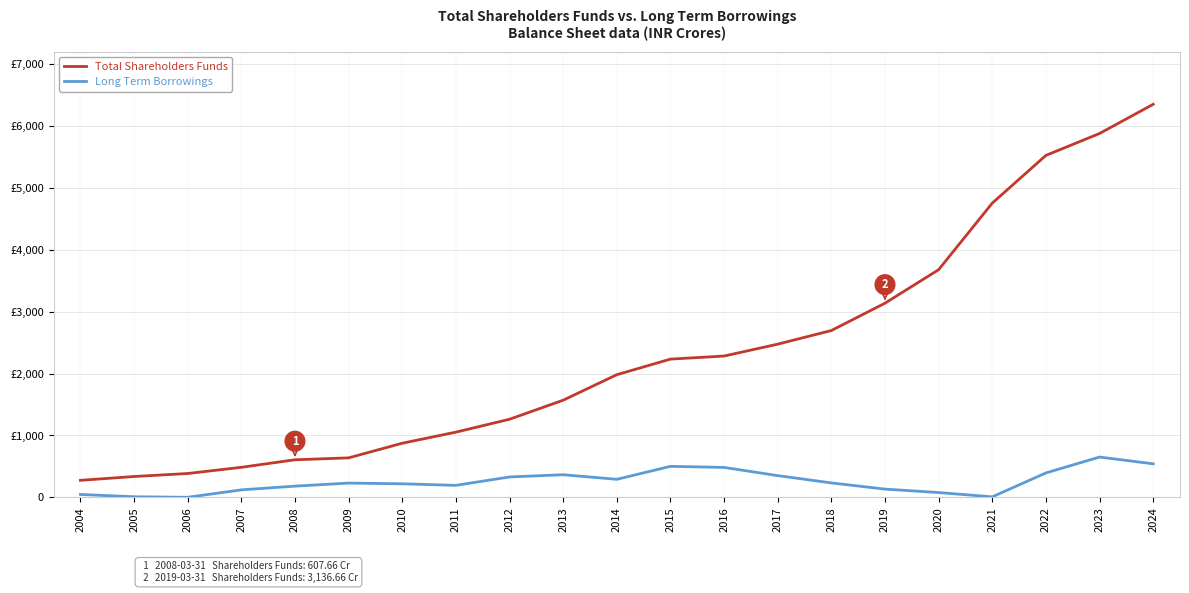

What is the difference between the Total Shareholders Funds values at 2019 and 2011?

2082.8